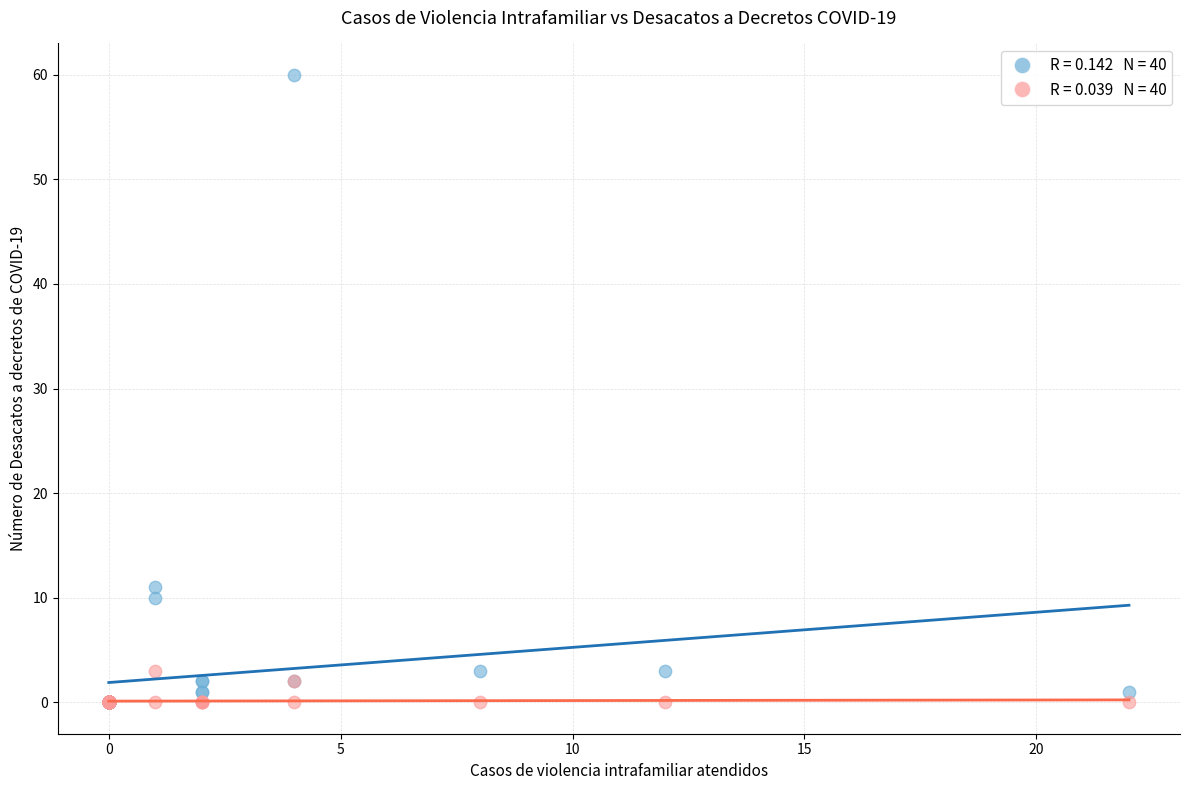

Across all series, what Y value is closest to 30?

11